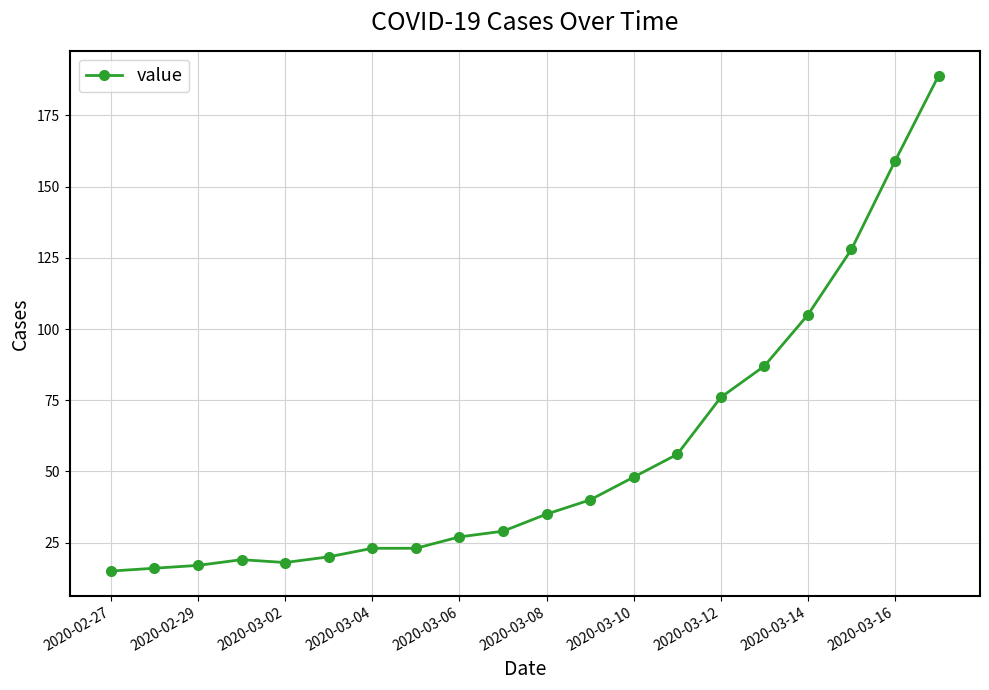

What is the sum of all values?

1130